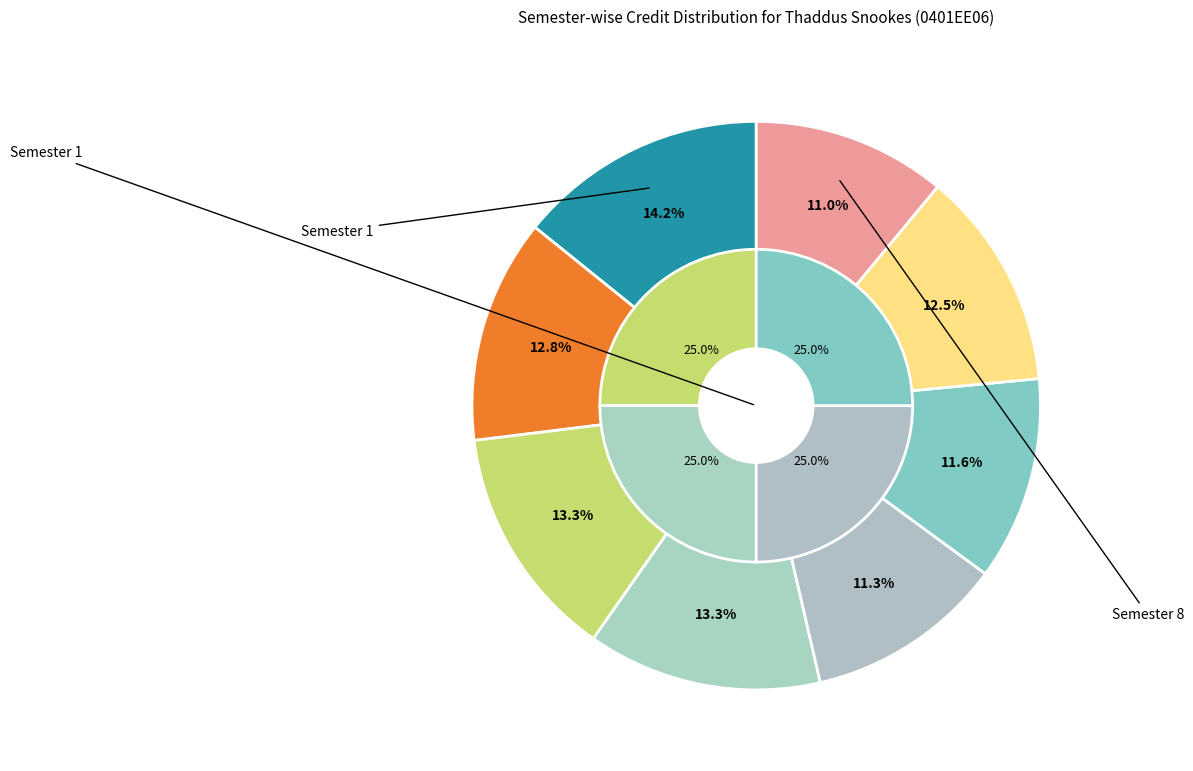

The Semester 6 slice represents 12% of the pie. True or false?

True